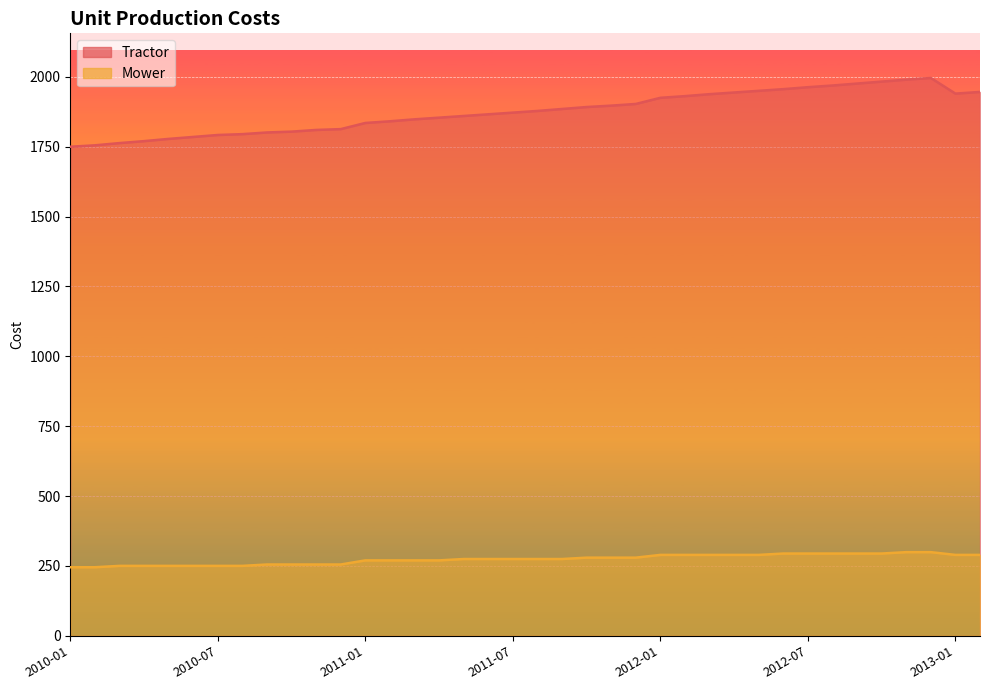

What are all the series names shown in the legend?

Tractor, Mower